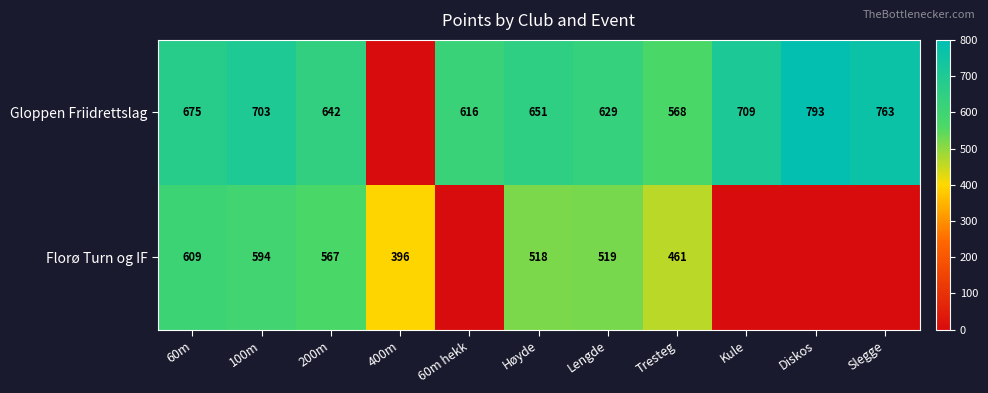

The Florø Turn og IF series shows 519 at Lengde. True or false?

True